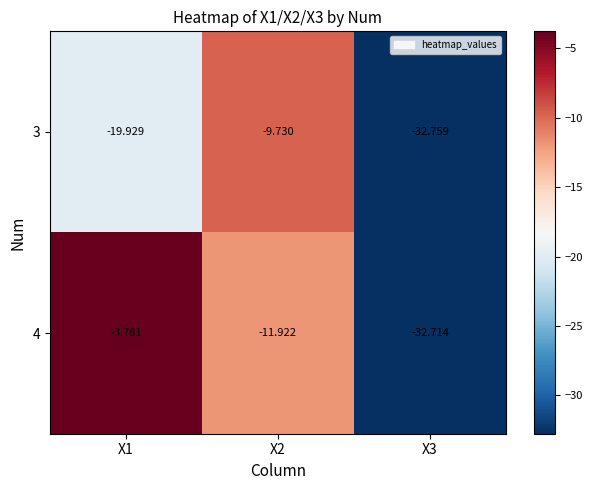

What is the spread (max minus min) of values at X1?

16.1